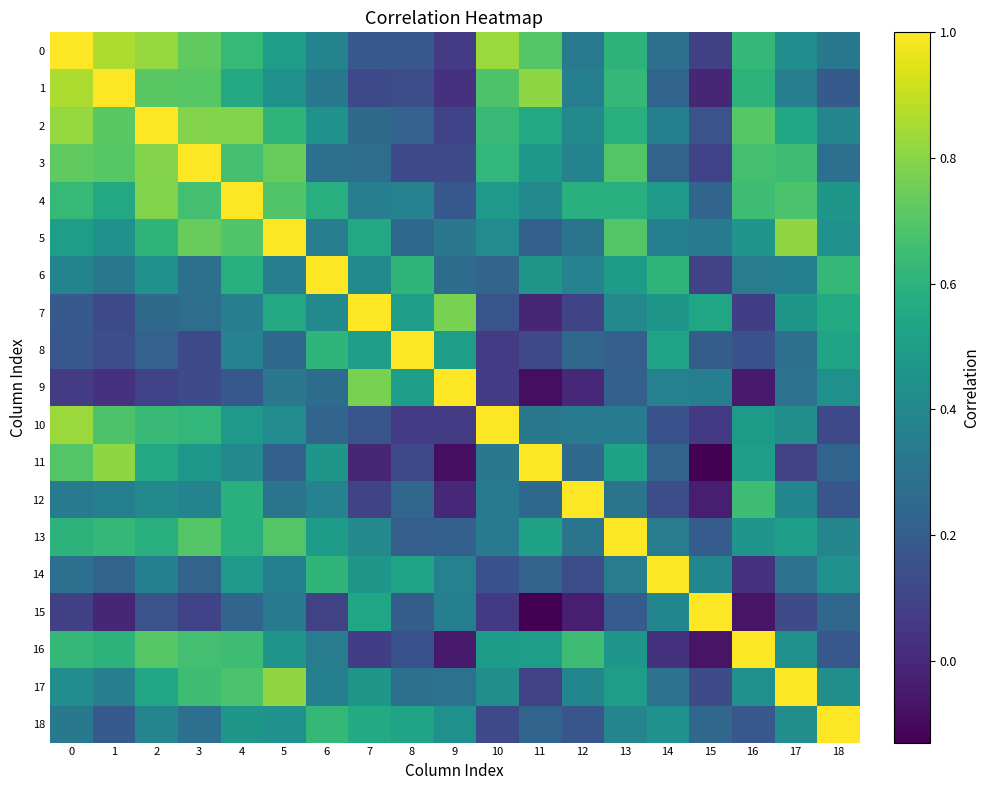

Which series has the largest range (max minus min)?

11